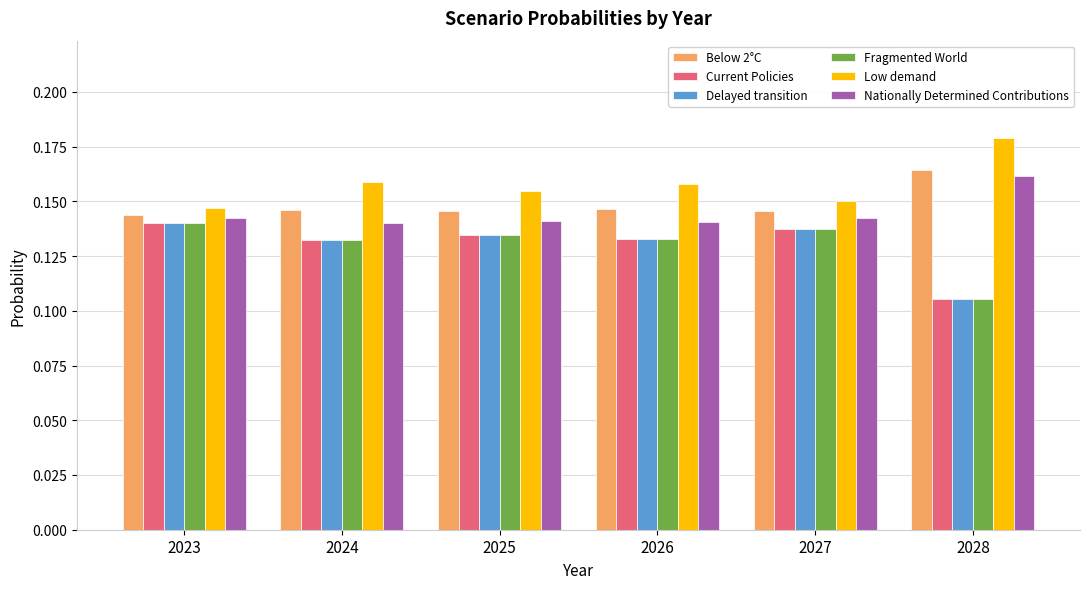

The value of Low demand at 2028 is 0.1. True or false?

False